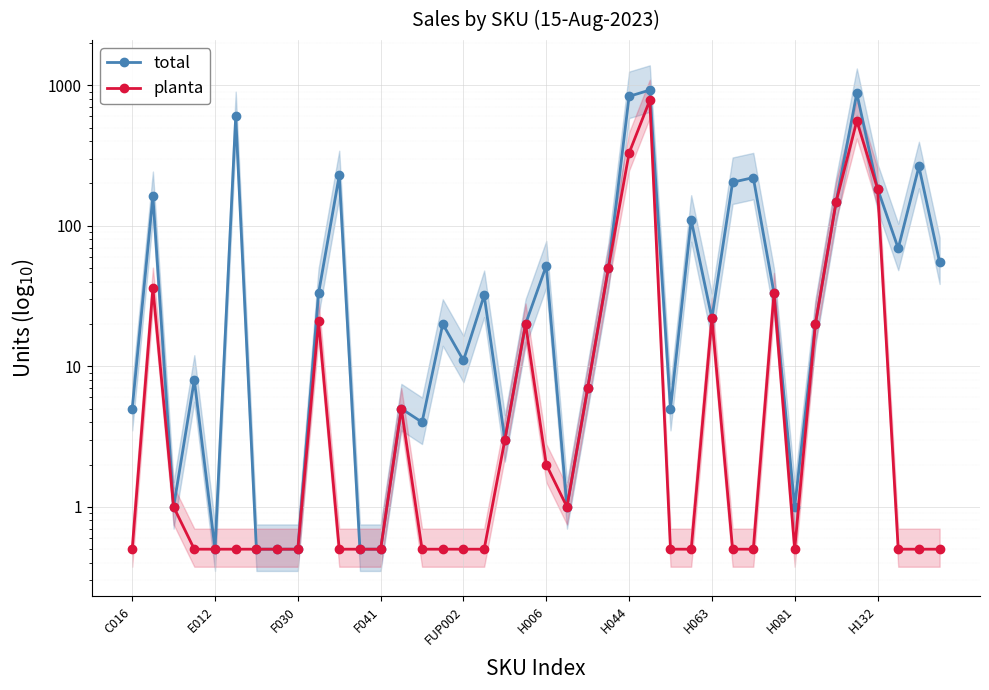

Read the planta value at 29.

0.5